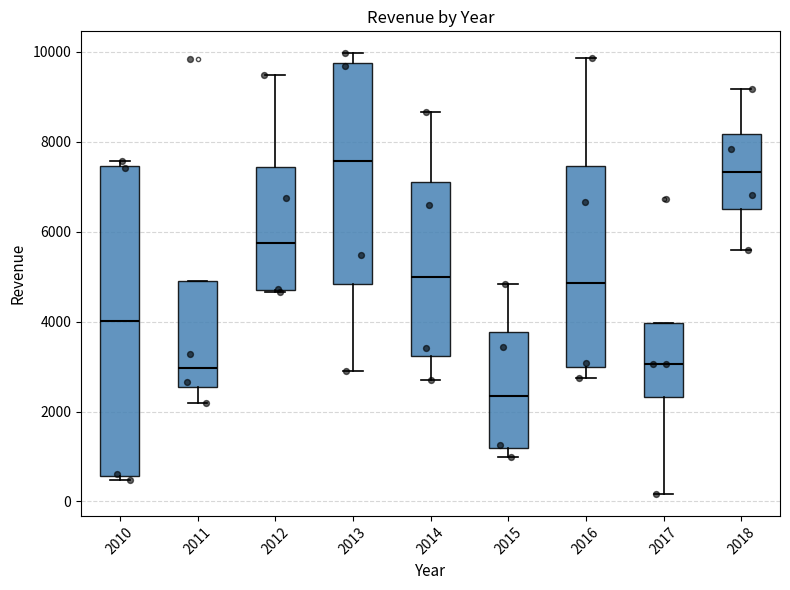

Which box has the lowest median line?

2015